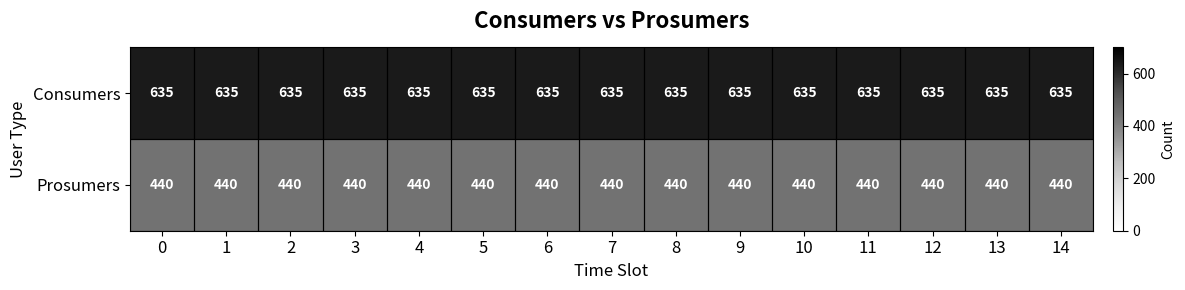

True or false: Prosumers has a value of 440 at 12.

True